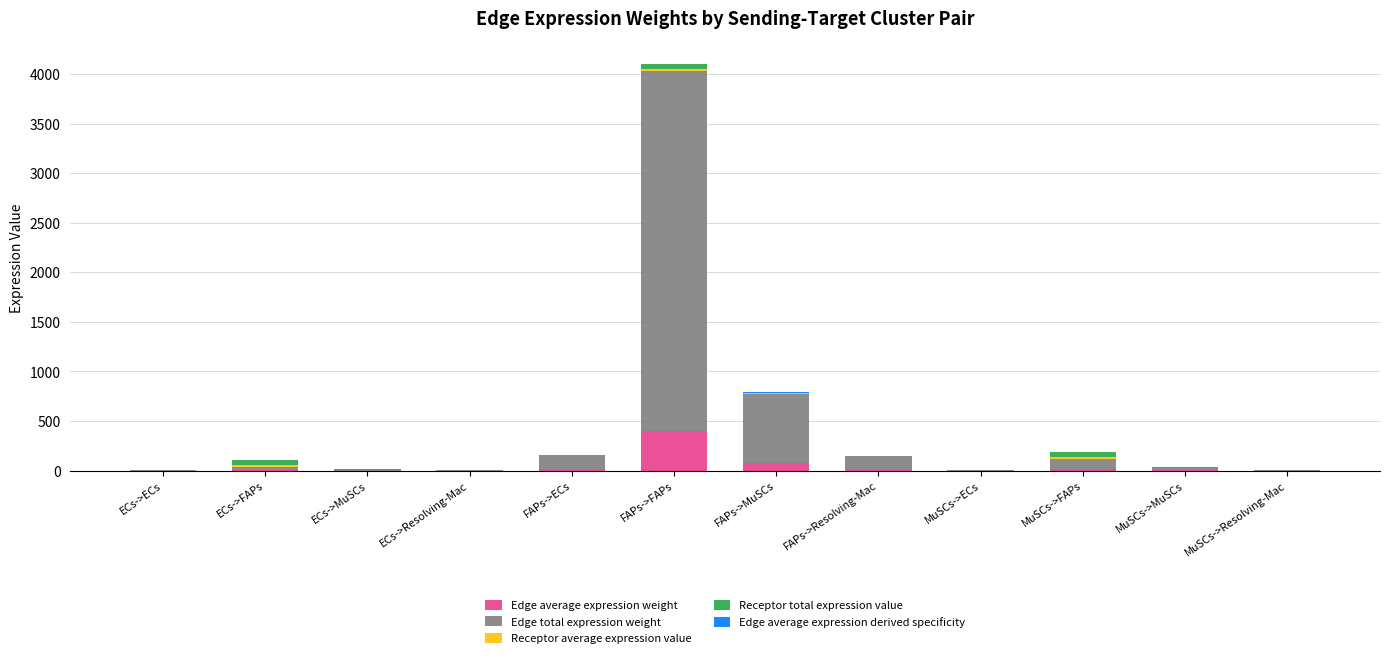

At which category is the sum across all series the highest?

FAPs->FAPs